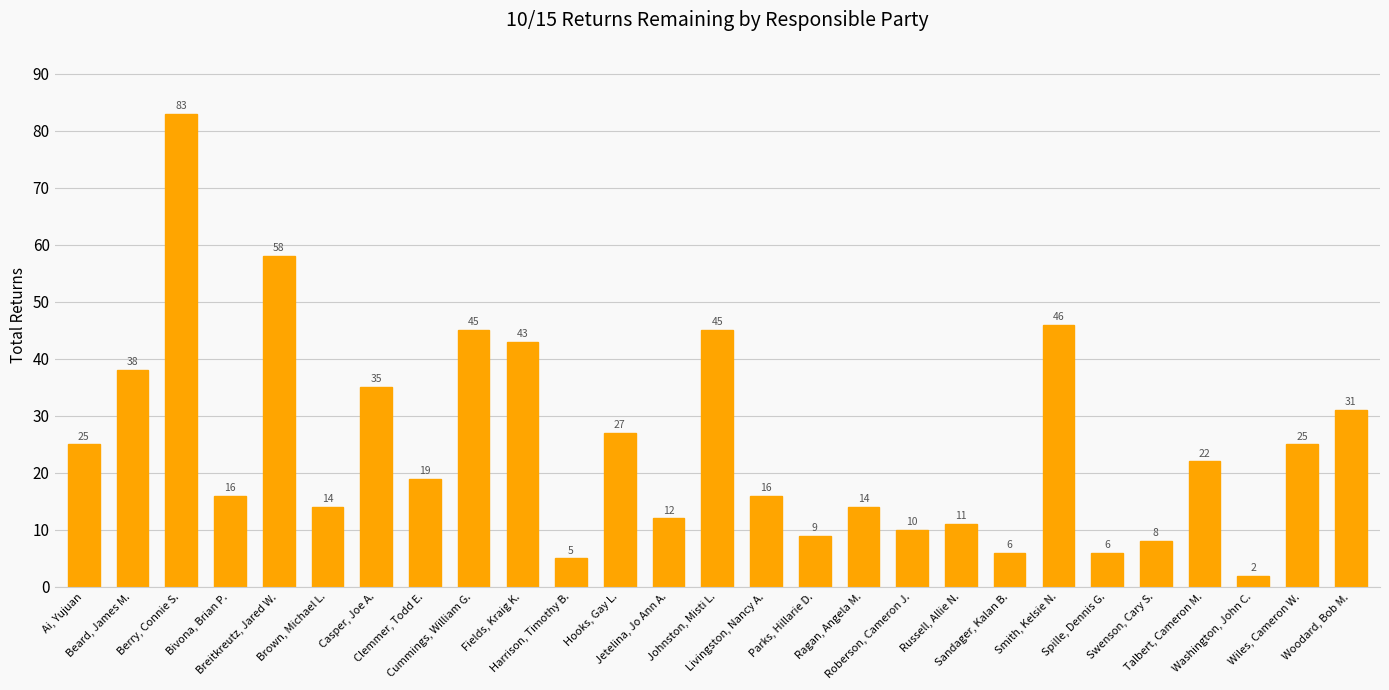

The value at Harrison, Timothy B. is 5. True or false?

True